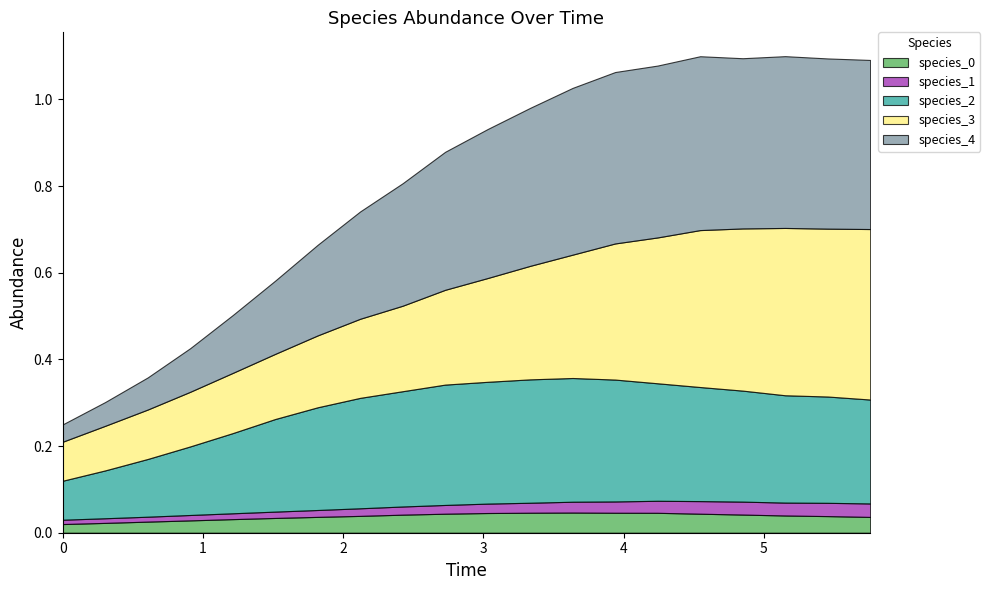

True or false: species_2 has more than 1 interior local peaks.

False